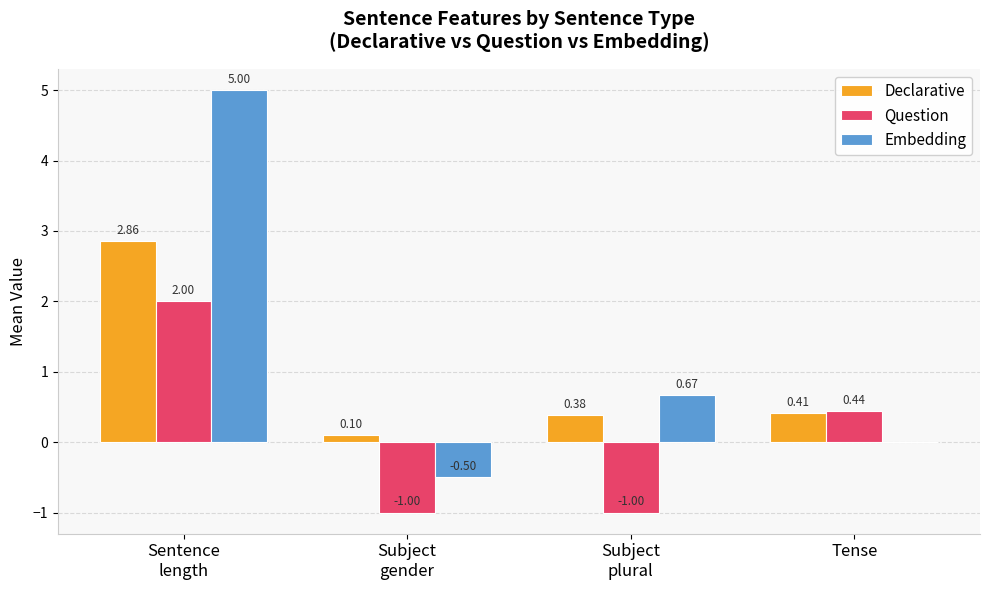

Which series has the largest total across all categories?

Embedding